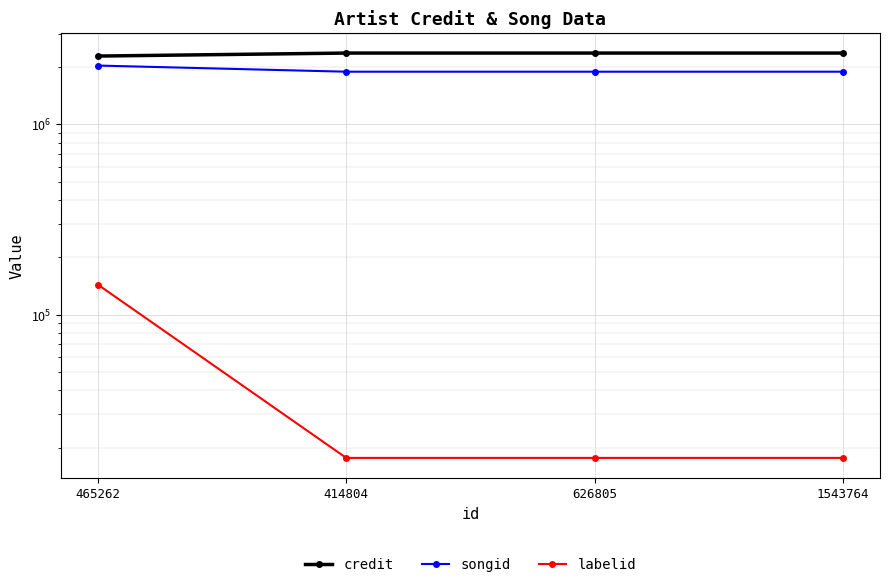

How many data points in credit are less than 2370924?

1